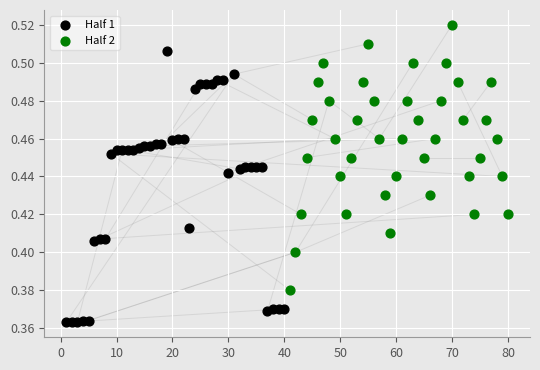

Which series reaches the maximum Y coordinate?

Half 2